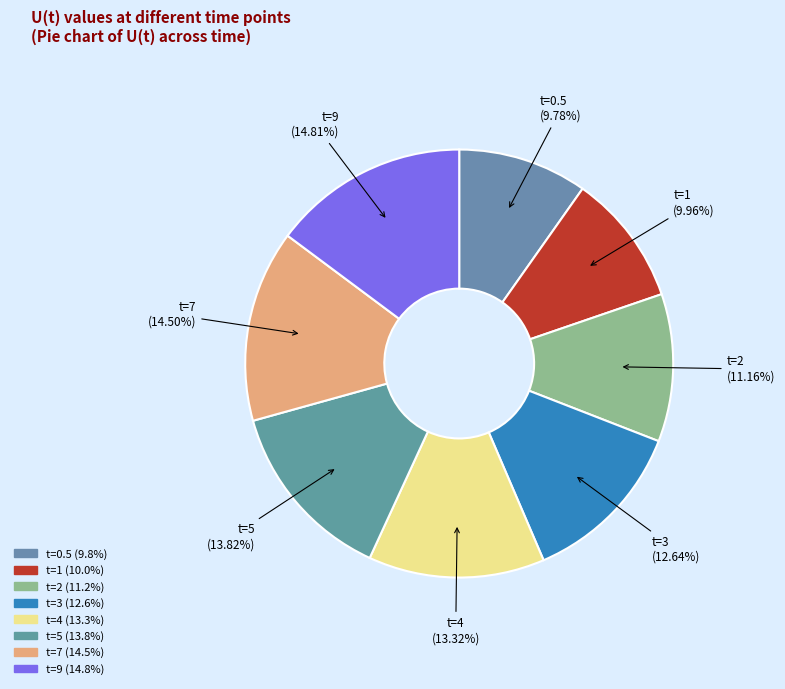

Is the sum of t=5 and t=3 greater than half?

No